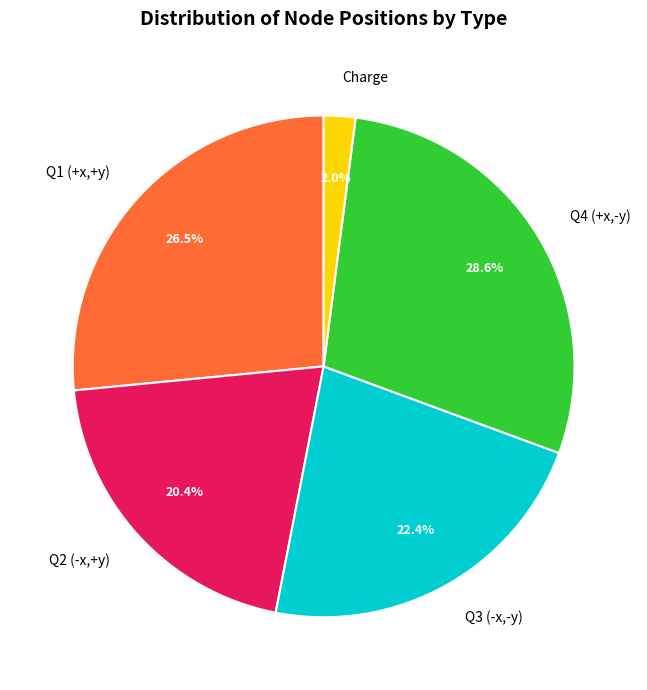

Is there any slice that represents more than half of the pie?

No